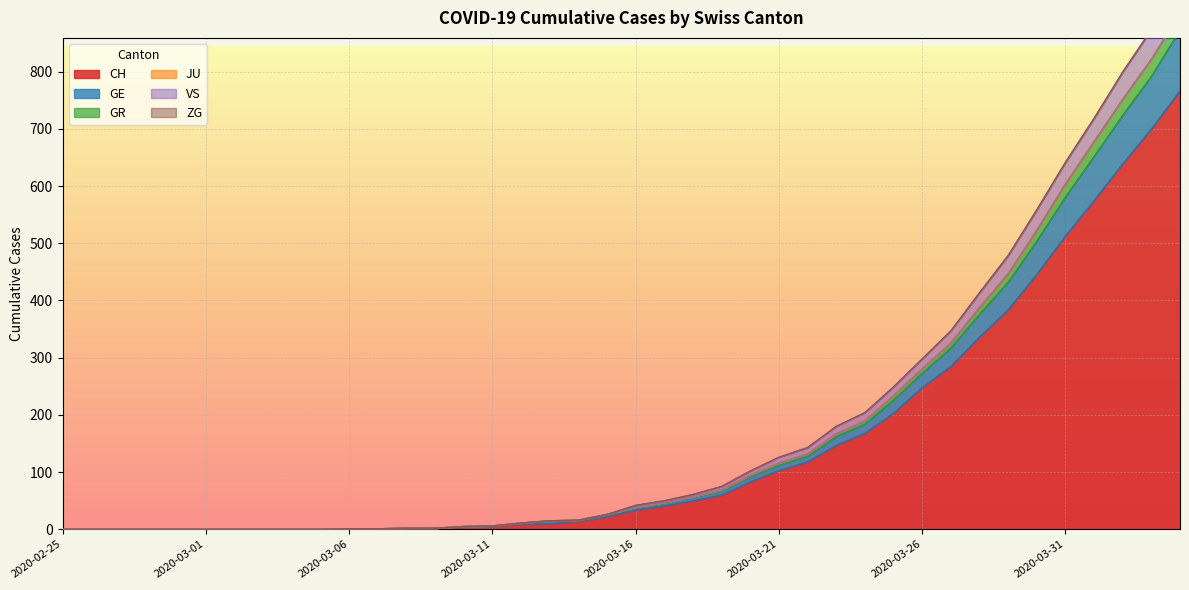

Is the value of VS at 2020-02-26 greater than the value of CH at 2020-03-09?

No